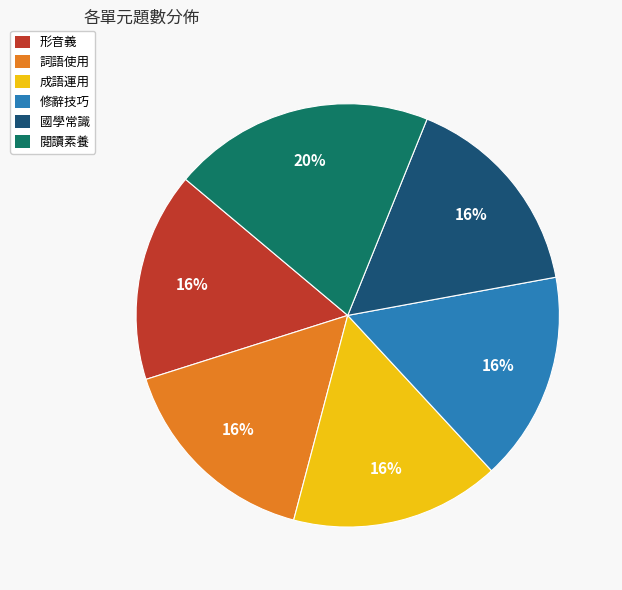

True or false: 閱讀素養 accounts for 31% of the total.

False